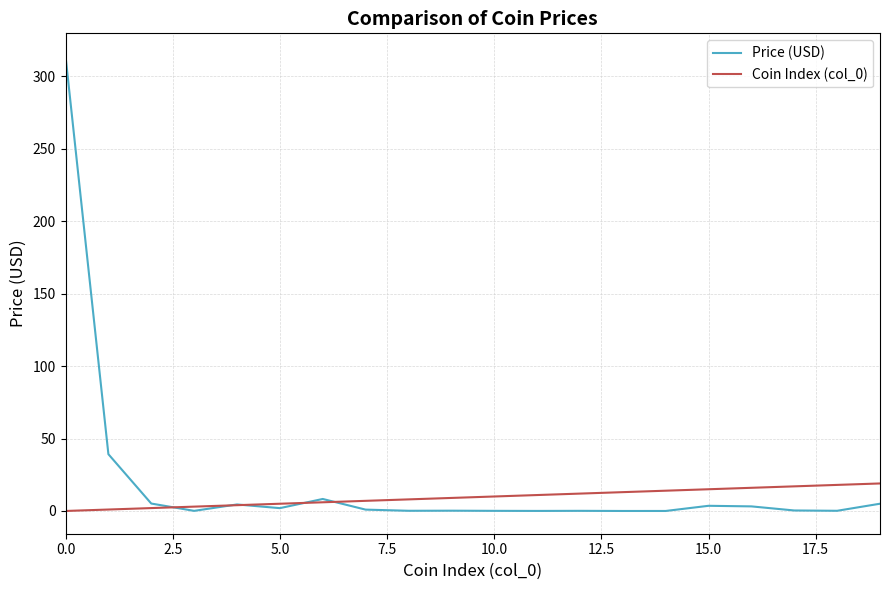

What is the greatest value displayed?

314.1